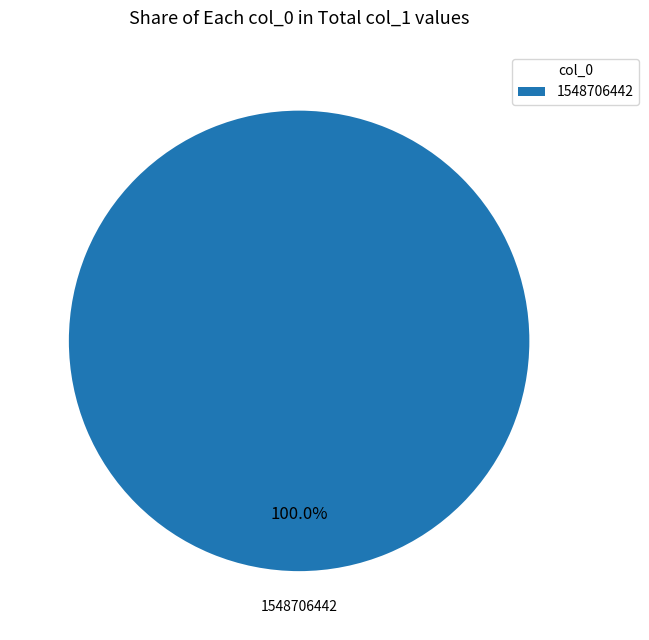

Rank the categories by value from lowest to highest.

1548706442